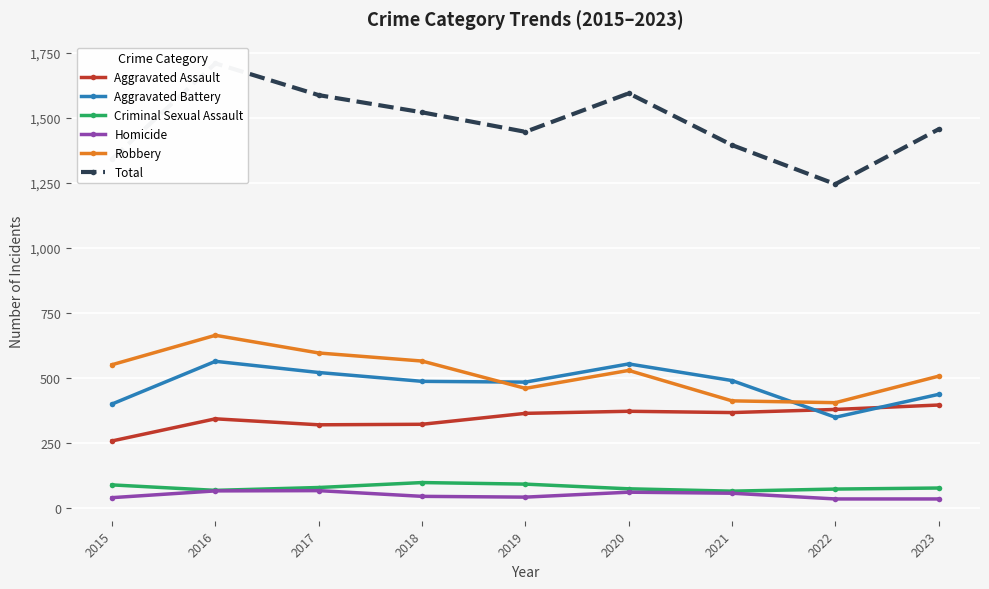

Which series has the largest range (max minus min)?

Total